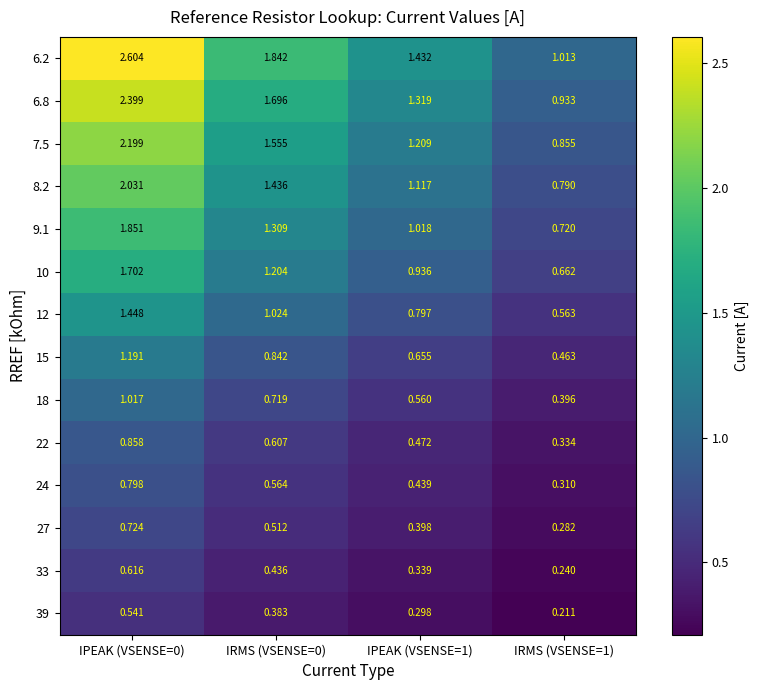

Is the value of 24 at IRMS (VSENSE=1) greater than the value of 39 at IRMS (VSENSE=0)?

No